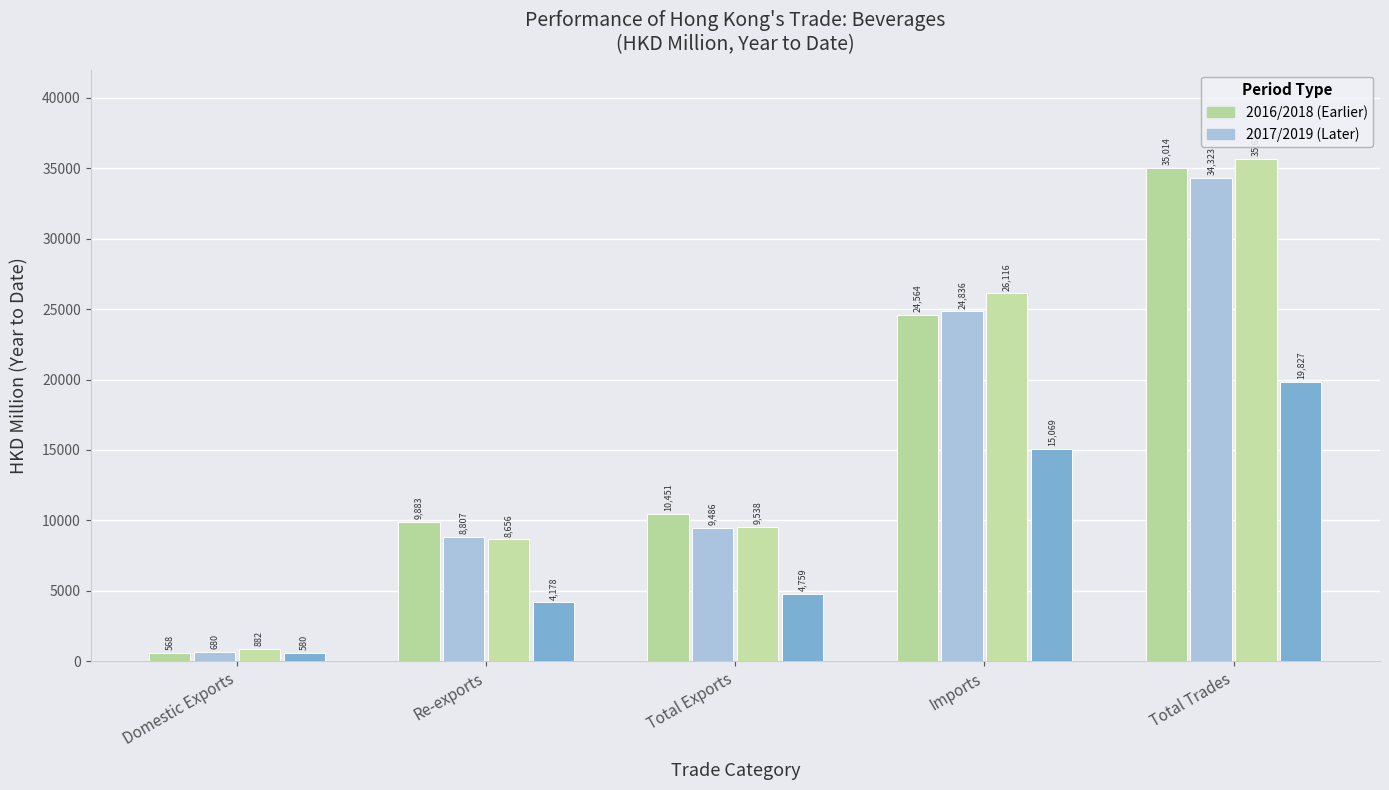

Does the chart contain any negative values?

No